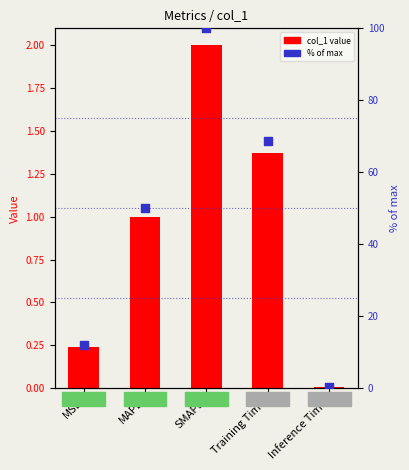

At how many categories does at least one series exceed 57?

2